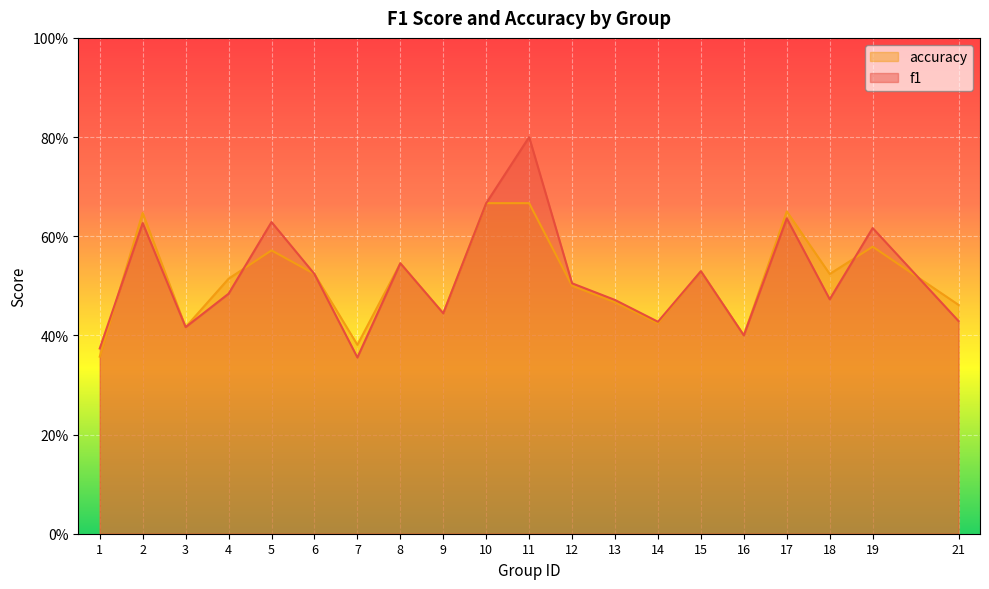

True or false: accuracy and f1 intersect in this chart.

True